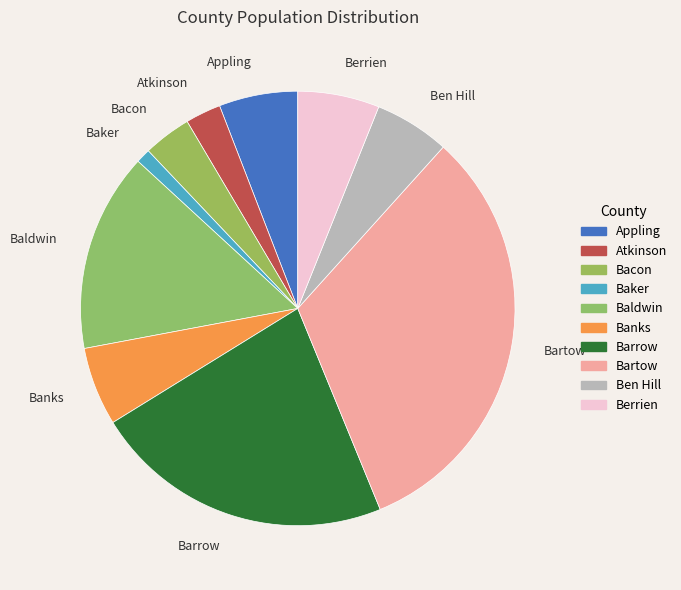

True or false: Ben Hill accounts for 1% of the total.

False